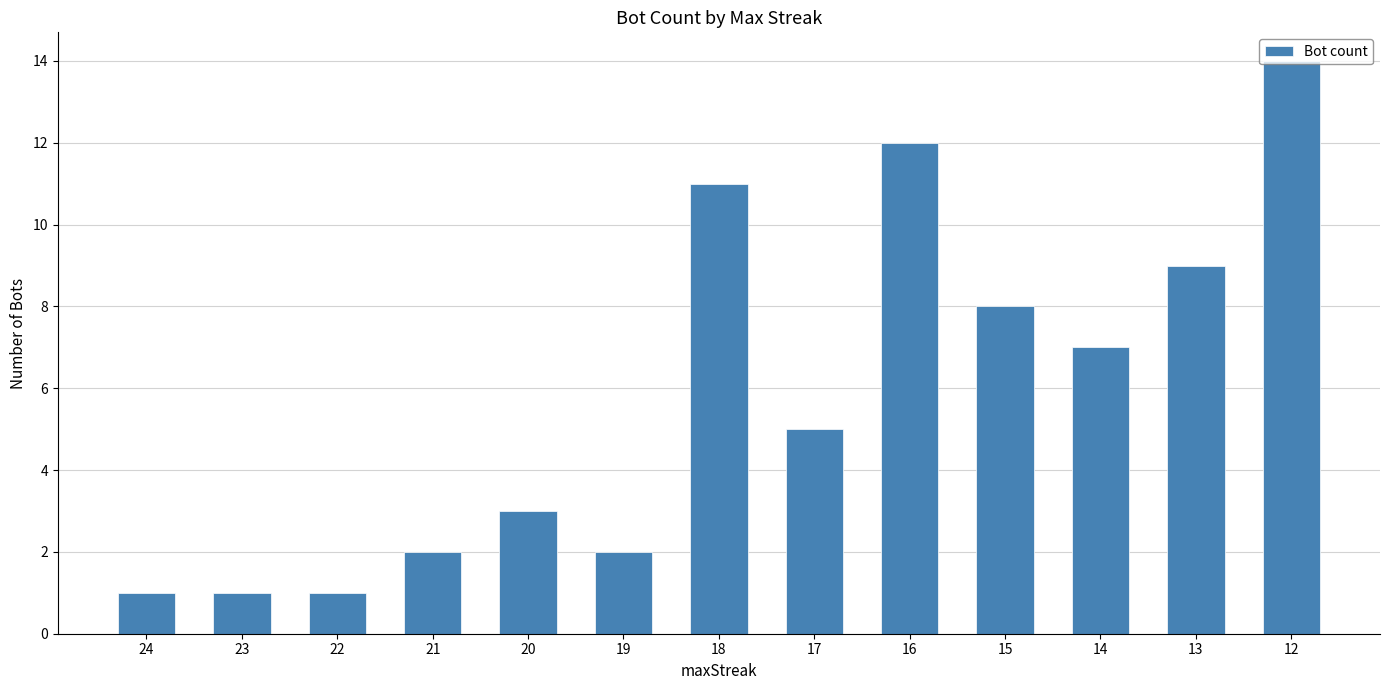

What is the difference between the maximum and minimum values?

13